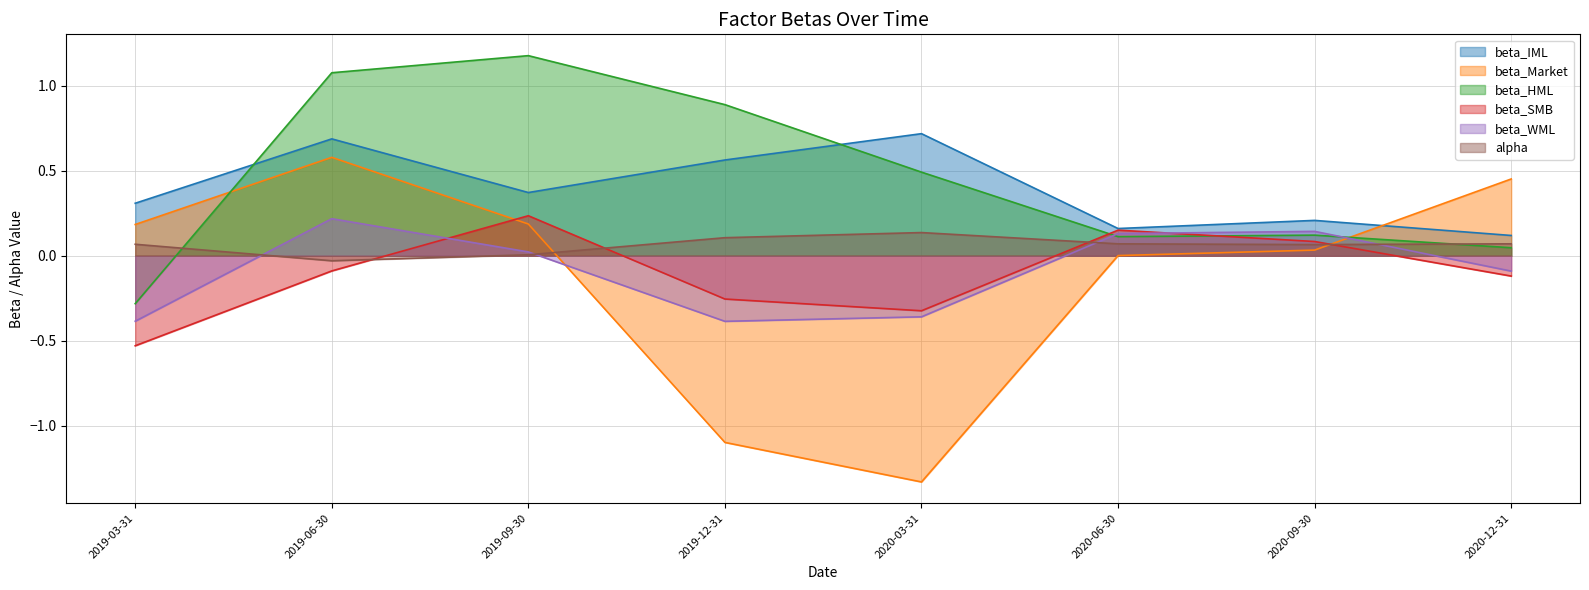

What is the total value across all series at 2019-12-31?

-0.2